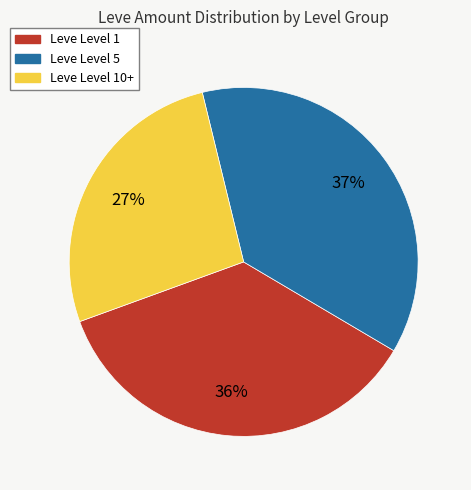

To the nearest percent, what is the average slice percentage?

33%